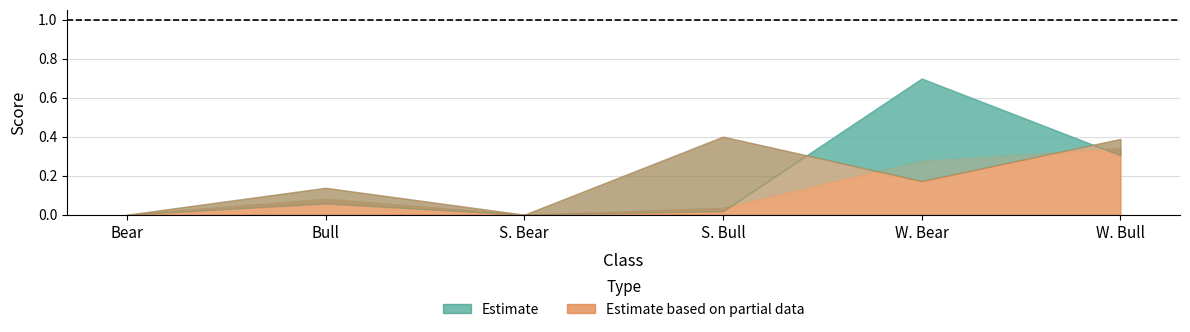

At which category does f1-score reach its first local peak?

Bull